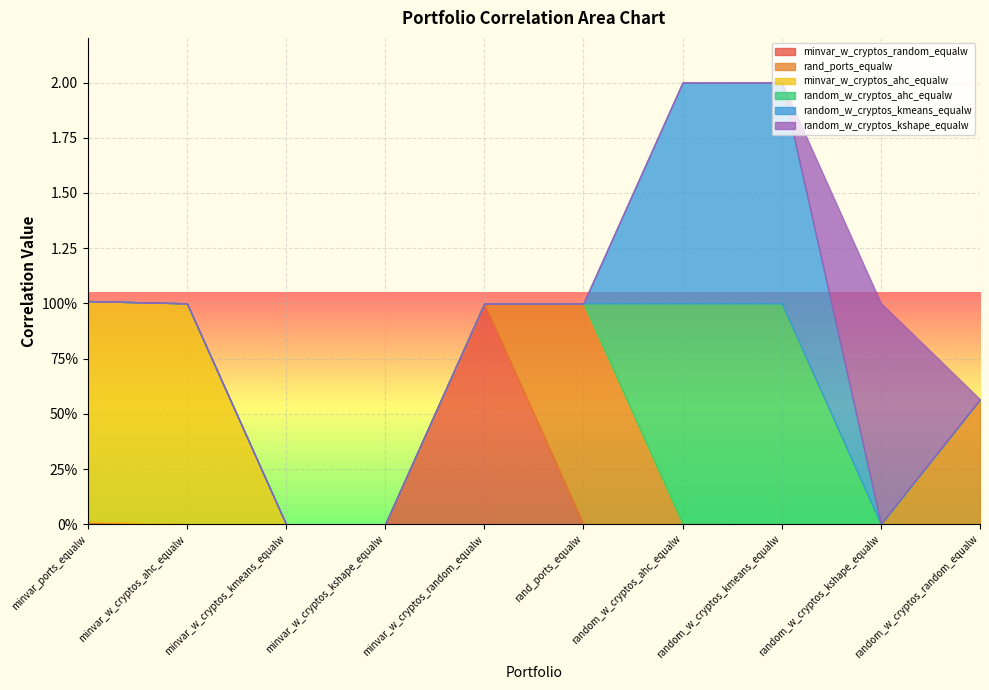

Reading left to right, what are all the values shown in this chart?

minvar_w_cryptos_random_equalw: minvar_ports_equalw=0.0	minvar_w_cryptos_ahc_equalw=0.0	minvar_w_cryptos_kmeans_equalw=0.0	minvar_w_cryptos_kshape_equalw=0.0	minvar_w_cryptos_random_equalw=1.0	rand_ports_equalw=0.0	random_w_cryptos_ahc_equalw=0.0	random_w_cryptos_kmeans_equalw=0.0	random_w_cryptos_kshape_equalw=0.0	random_w_cryptos_random_equalw=0.0
rand_ports_equalw: minvar_ports_equalw=0.0	minvar_w_cryptos_ahc_equalw=0.0	minvar_w_cryptos_kmeans_equalw=0.0	minvar_w_cryptos_kshape_equalw=0.0	minvar_w_cryptos_random_equalw=0.0	rand_ports_equalw=1.0	random_w_cryptos_ahc_equalw=0.0	random_w_cryptos_kmeans_equalw=0.0	random_w_cryptos_kshape_equalw=0.0	random_w_cryptos_random_equalw=0.6
minvar_w_cryptos_ahc_equalw: minvar_ports_equalw=1.0	minvar_w_cryptos_ahc_equalw=1.0	minvar_w_cryptos_kmeans_equalw=0.0	minvar_w_cryptos_kshape_equalw=0.0	minvar_w_cryptos_random_equalw=0.0	rand_ports_equalw=0.0	random_w_cryptos_ahc_equalw=0.0	random_w_cryptos_kmeans_equalw=0.0	random_w_cryptos_kshape_equalw=0.0	random_w_cryptos_random_equalw=0.0
random_w_cryptos_ahc_equalw: minvar_ports_equalw=0.0	minvar_w_cryptos_ahc_equalw=0.0	minvar_w_cryptos_kmeans_equalw=0.0	minvar_w_cryptos_kshape_equalw=0.0	minvar_w_cryptos_random_equalw=0.0	rand_ports_equalw=0.0	random_w_cryptos_ahc_equalw=1.0	random_w_cryptos_kmeans_equalw=1.0	random_w_cryptos_kshape_equalw=0.0	random_w_cryptos_random_equalw=0.0
random_w_cryptos_kmeans_equalw: minvar_ports_equalw=0.0	minvar_w_cryptos_ahc_equalw=0.0	minvar_w_cryptos_kmeans_equalw=0.0	minvar_w_cryptos_kshape_equalw=0.0	minvar_w_cryptos_random_equalw=0.0	rand_ports_equalw=0.0	random_w_cryptos_ahc_equalw=1.0	random_w_cryptos_kmeans_equalw=1.0	random_w_cryptos_kshape_equalw=0.0	random_w_cryptos_random_equalw=0.0
random_w_cryptos_kshape_equalw: minvar_ports_equalw=0.0	minvar_w_cryptos_ahc_equalw=0.0	minvar_w_cryptos_kmeans_equalw=0.0	minvar_w_cryptos_kshape_equalw=0.0	minvar_w_cryptos_random_equalw=0.0	rand_ports_equalw=0.0	random_w_cryptos_ahc_equalw=0.0	random_w_cryptos_kmeans_equalw=0.0	random_w_cryptos_kshape_equalw=1.0	random_w_cryptos_random_equalw=0.0